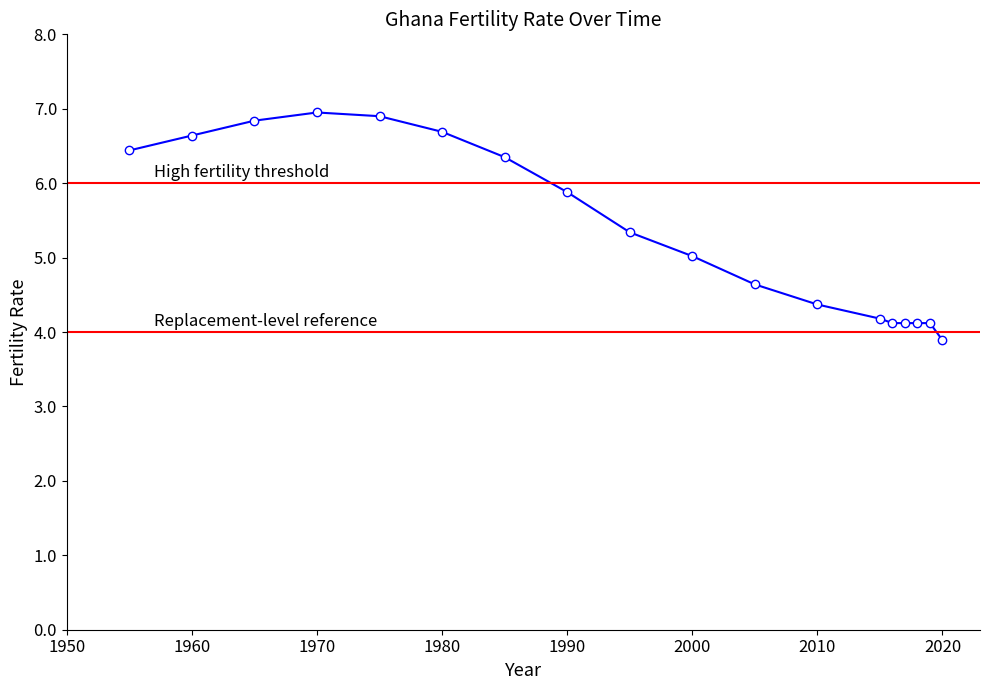

What is the maximum value shown in the chart?

7.0